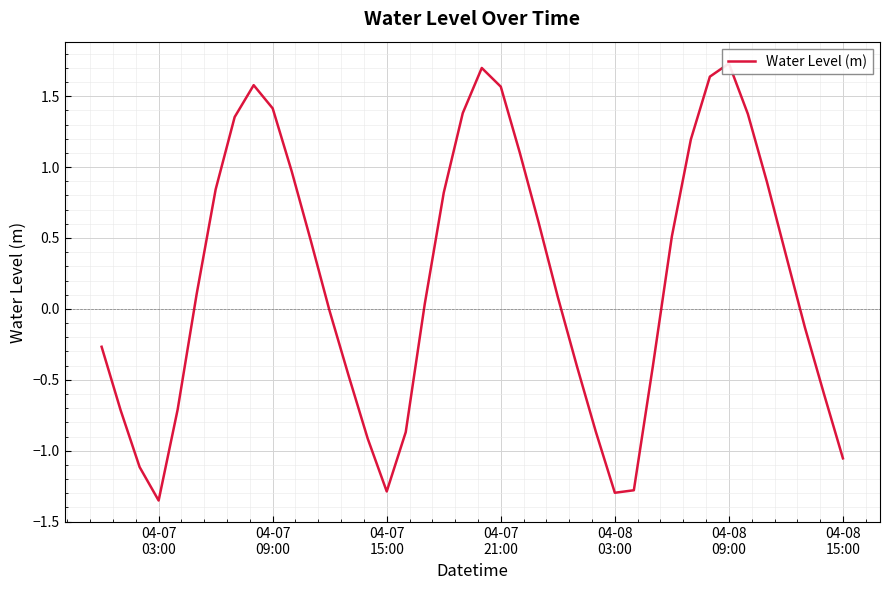

What is the average value?

0.2